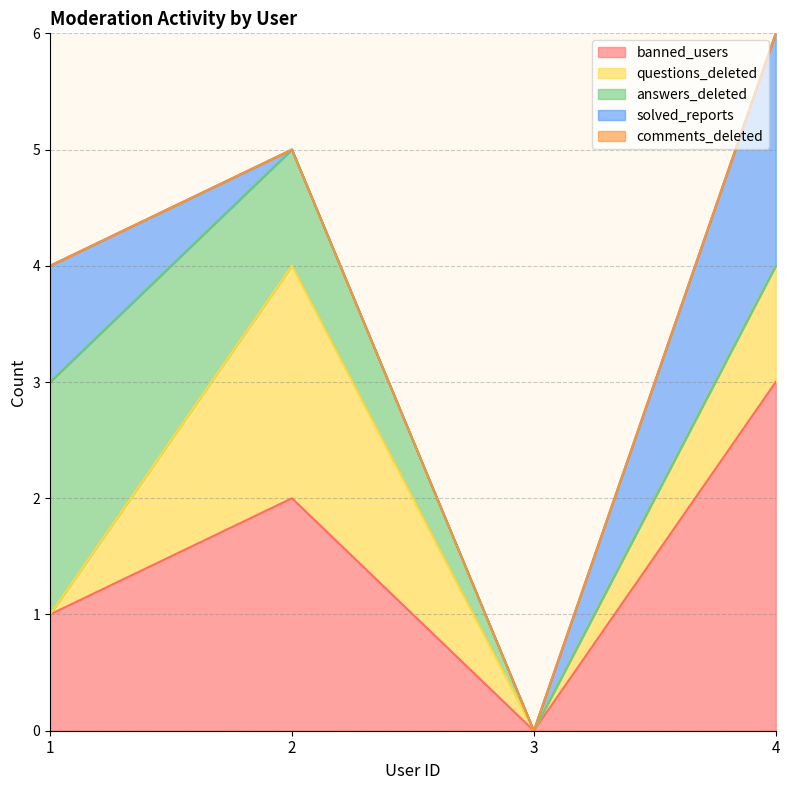

Which category has the highest value across all series?

4